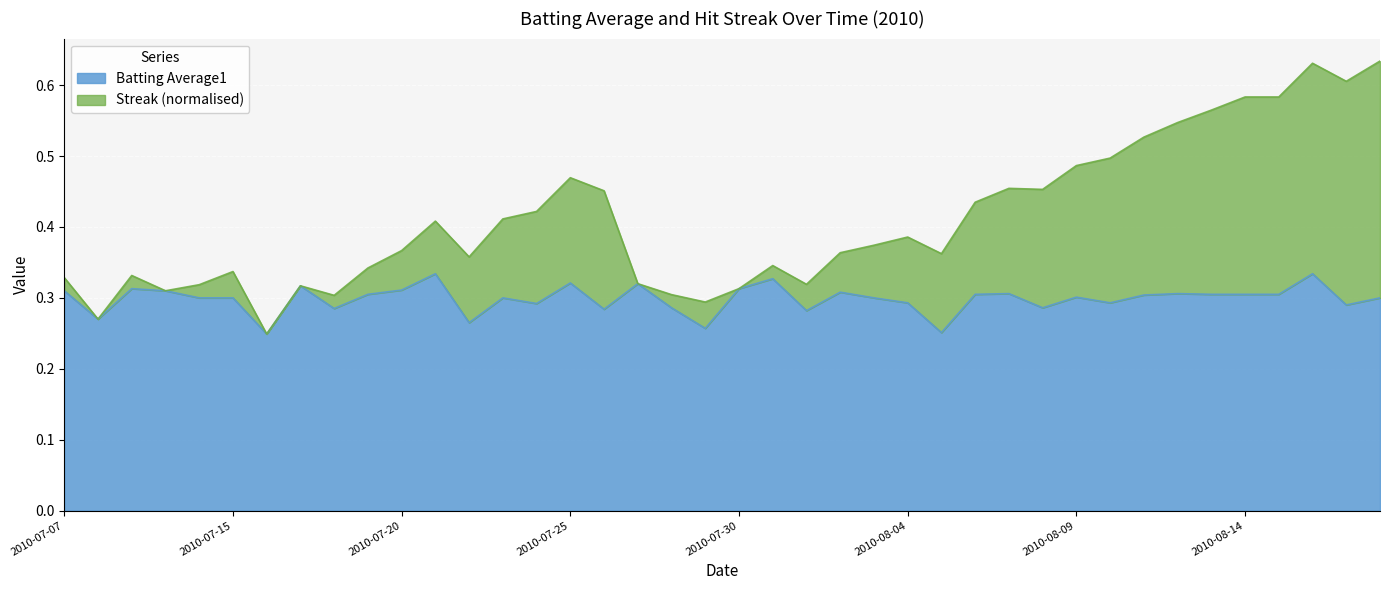

What is the smallest value displayed?

0.2